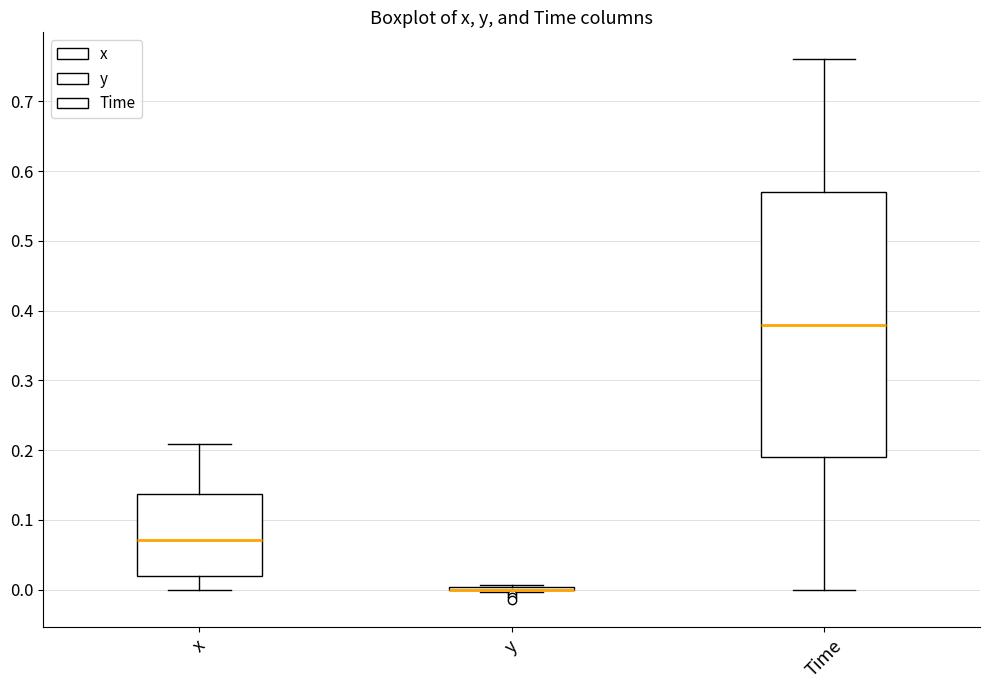

Reading left to right, read every box against the y-axis: the position of its median line, the range the box covers, and the ends of its whiskers. The values are not printed on the chart, so give them approximately, as read against the axis.

x: median 0.07, box 0.02 to 0.14, whiskers 0.00 to 0.21
y: box collapsed to a line at 0.00, whiskers 0.00 to 0.01
Time: median 0.38, box 0.19 to 0.57, whiskers 0.00 to 0.76